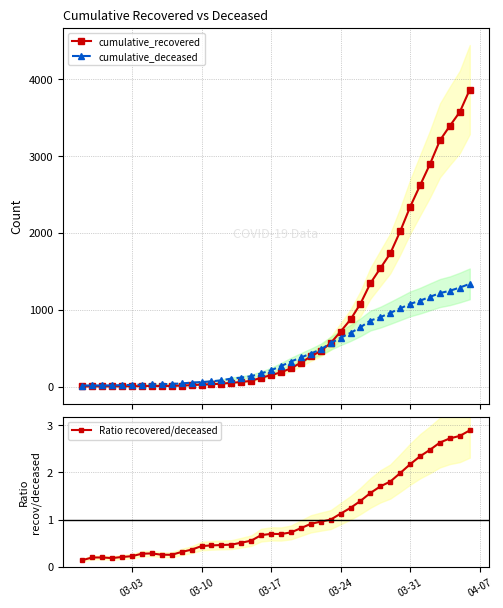

Which series has the largest range (max minus min)?

cumulative_recovered